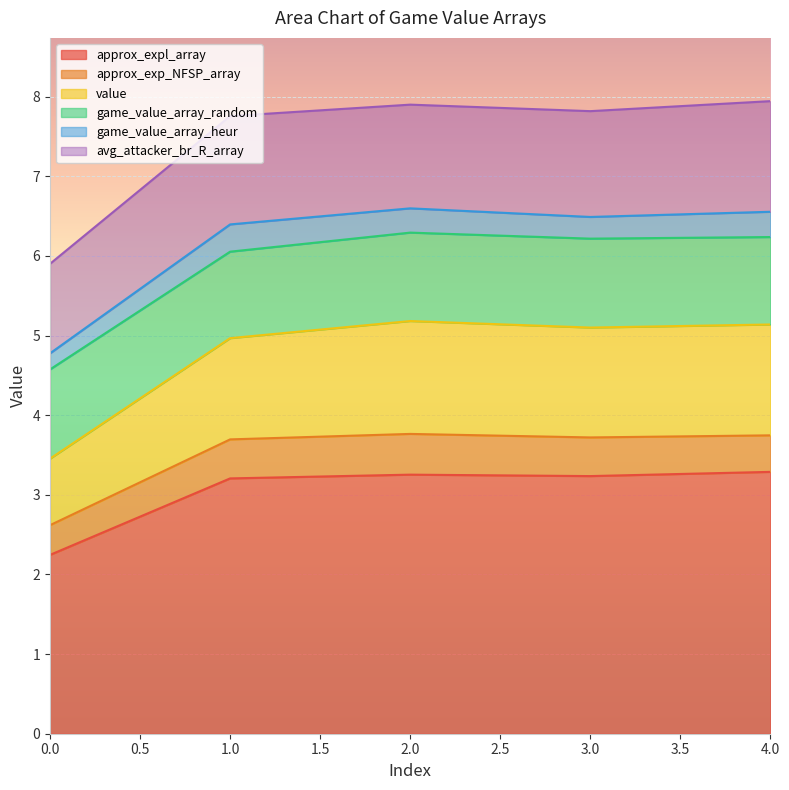

What is the smallest value displayed?

0.2